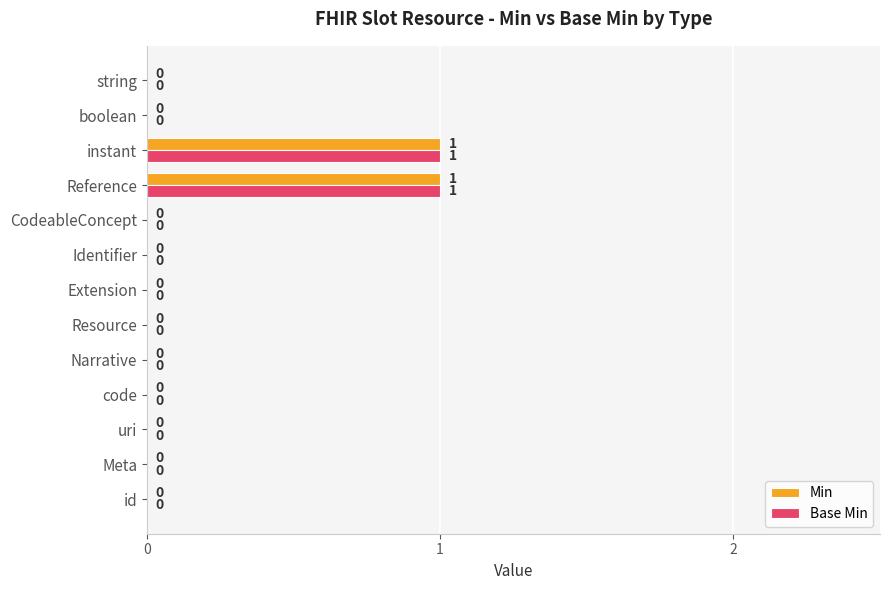

The Base Min series shows 1 at Reference. True or false?

True